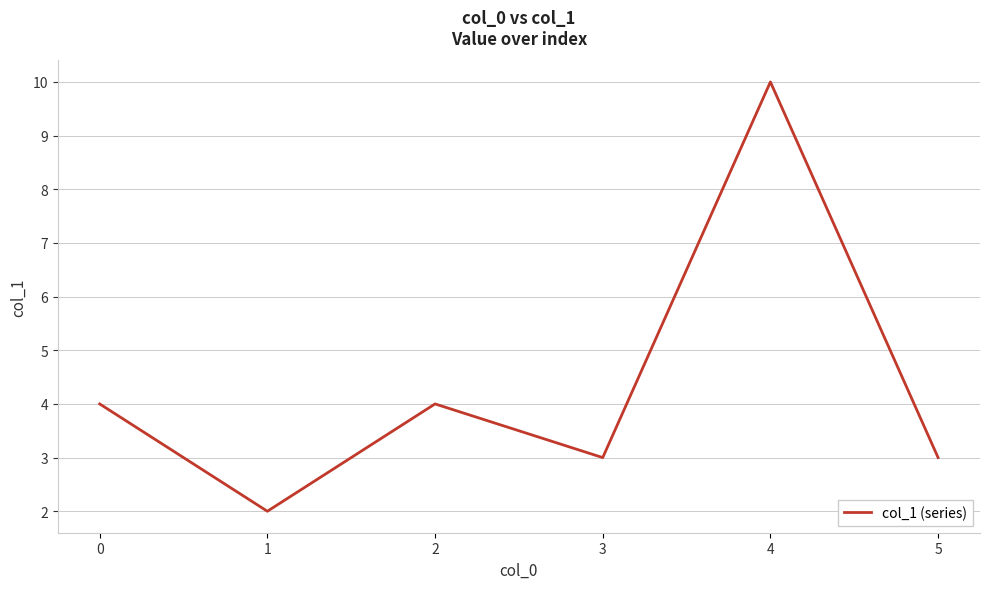

What value does the data have at 5?

3